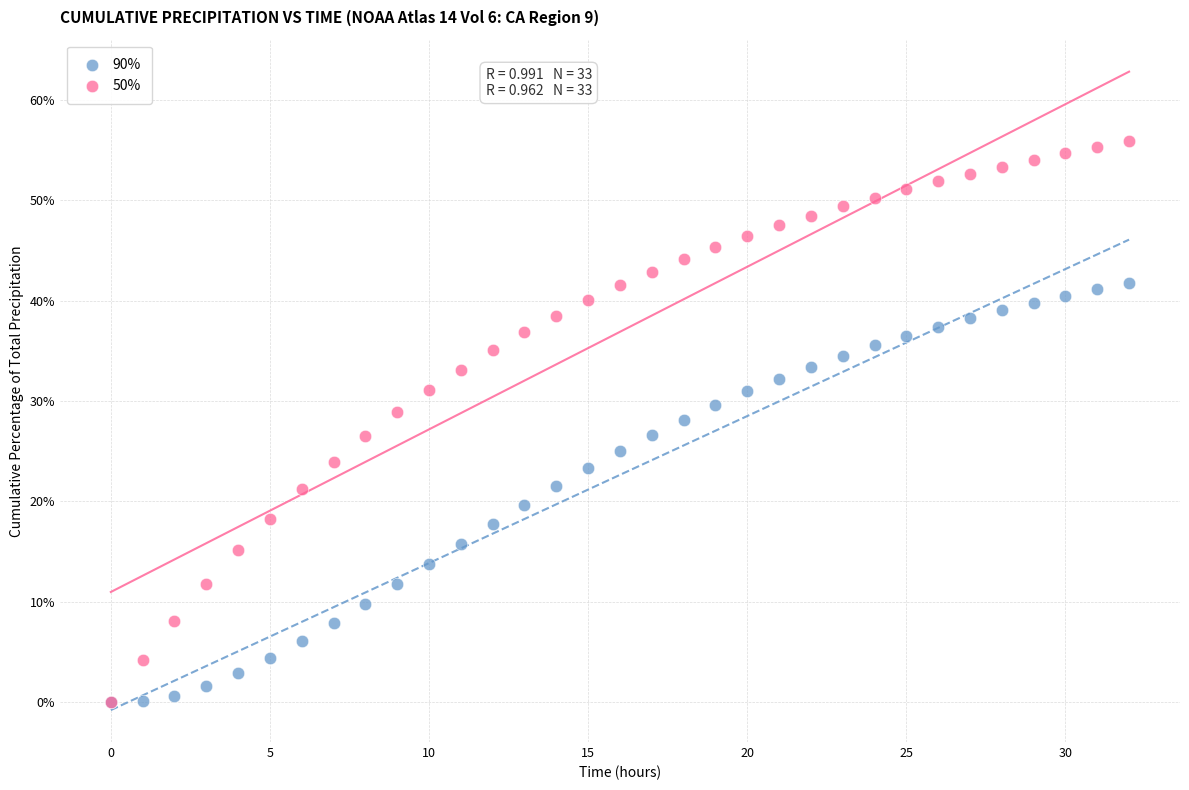

Which series has the widest spread of Y values?

50%